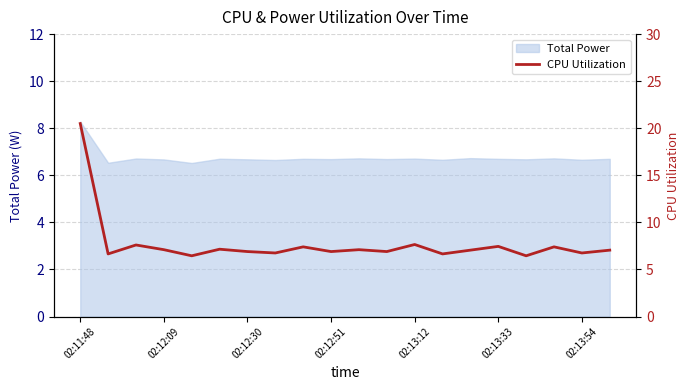

What position from the right is 11?

9